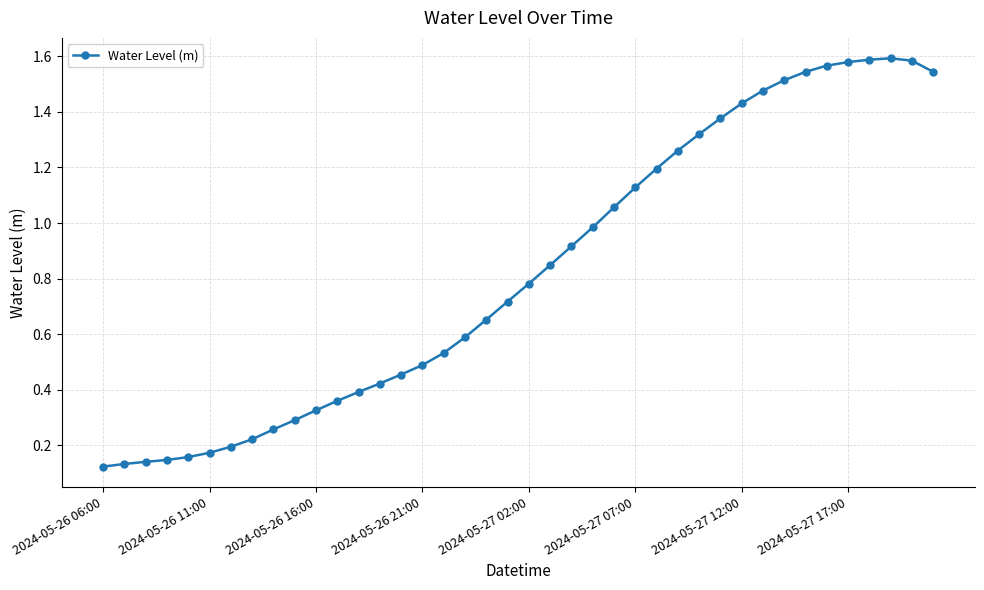

What is the sum of all values?

33.1